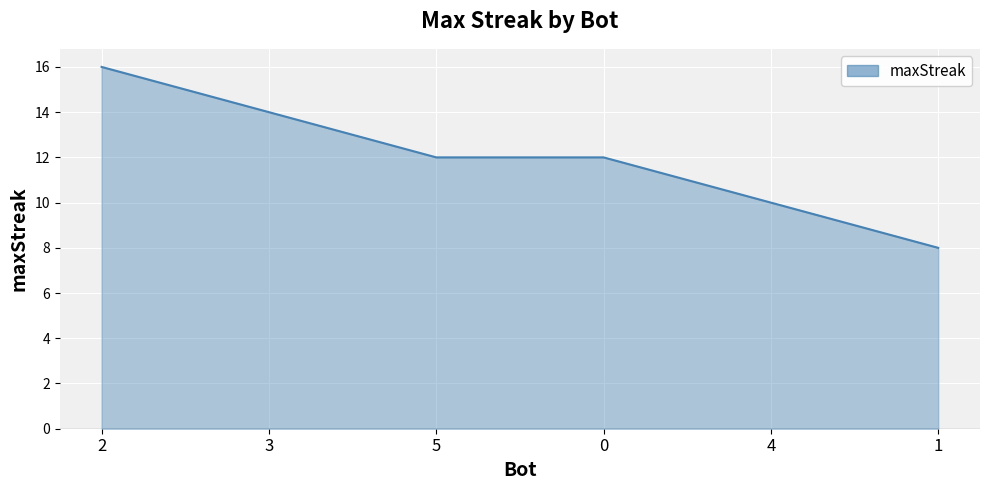

The chart shows a value of 16 at 2. True or false?

True